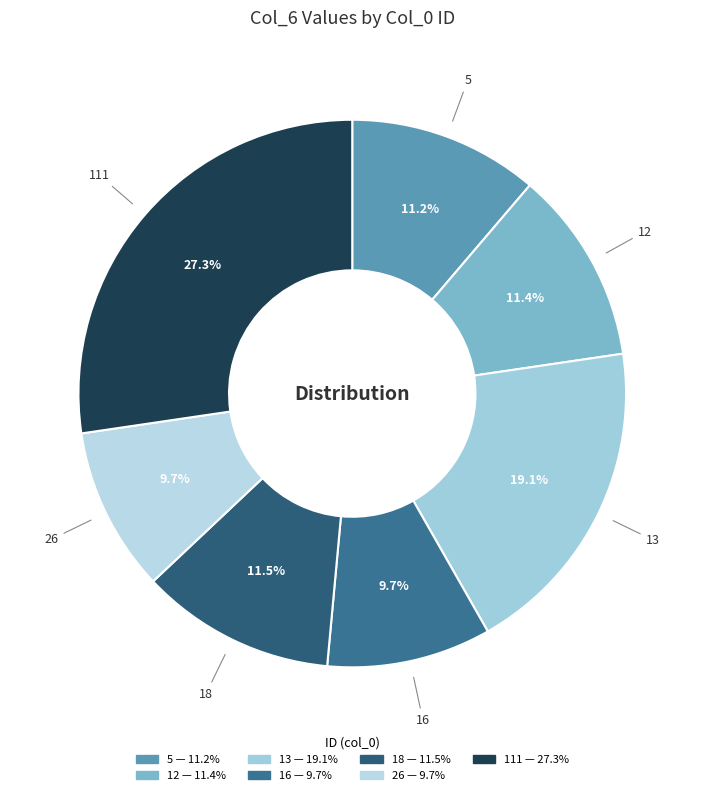

To the nearest percent, what is the difference between the 18 and 13 slice percentages?

8%